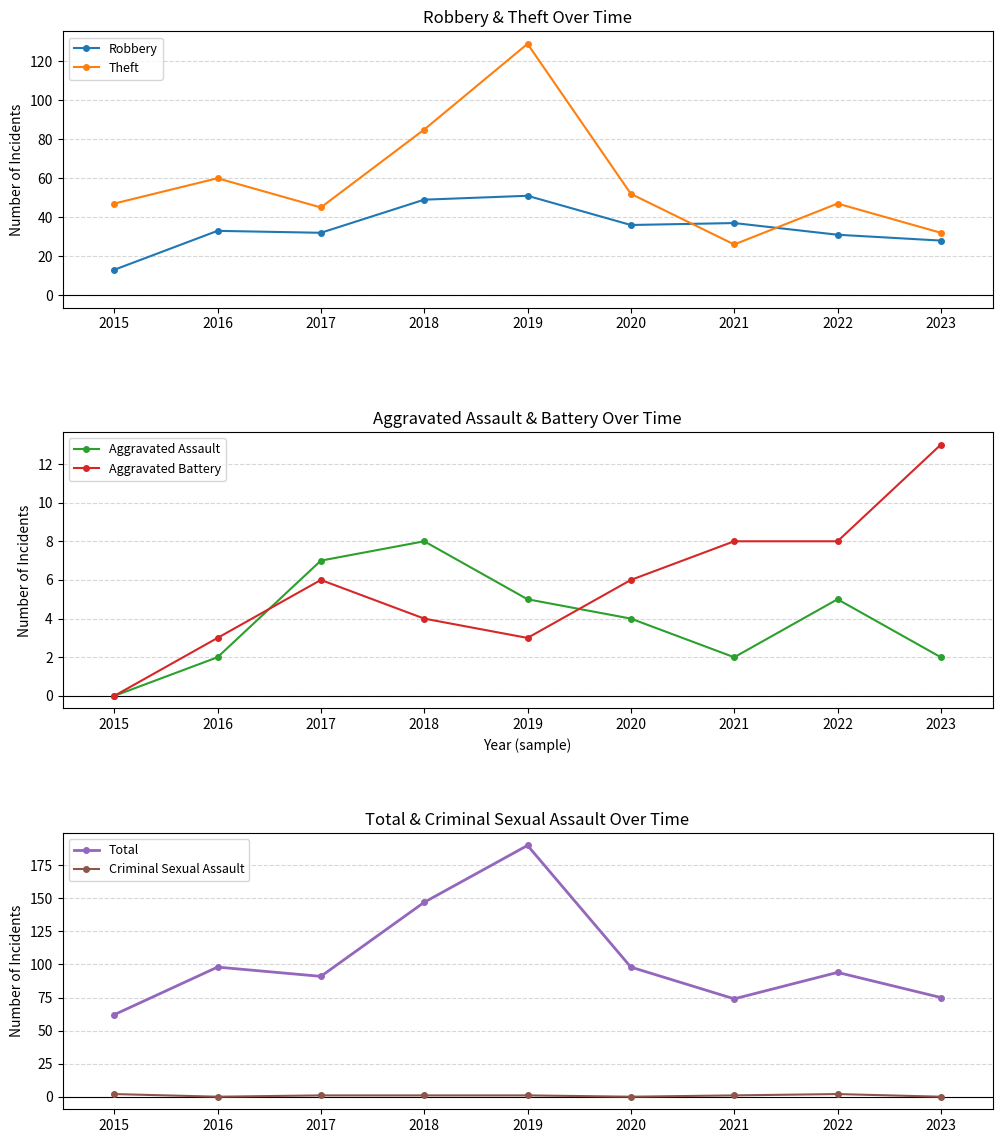

The Robbery series shows 37 at 2021. True or false?

True